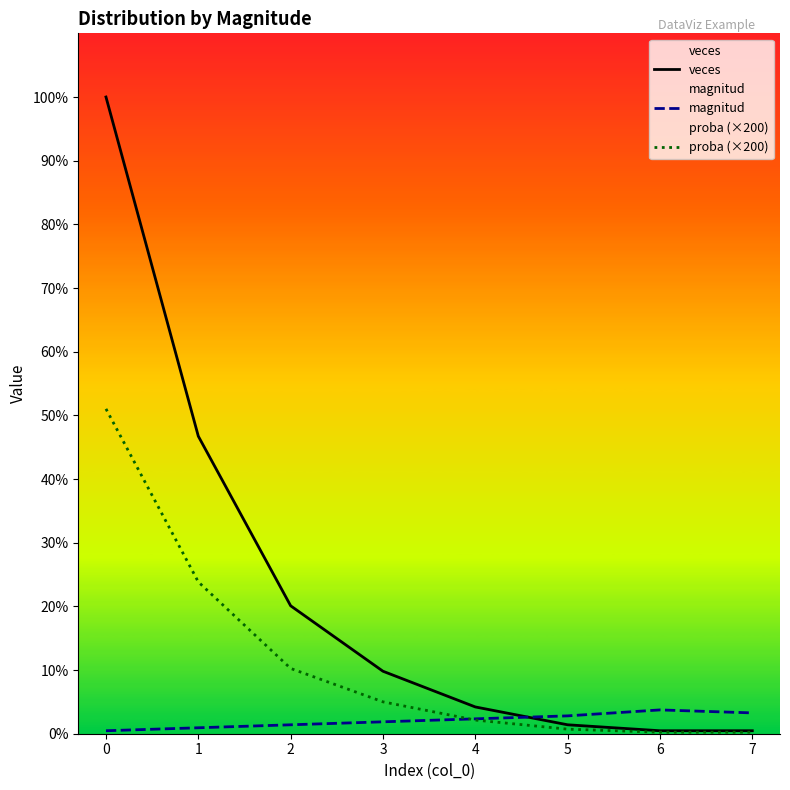

How many distinct data groups are displayed?

3